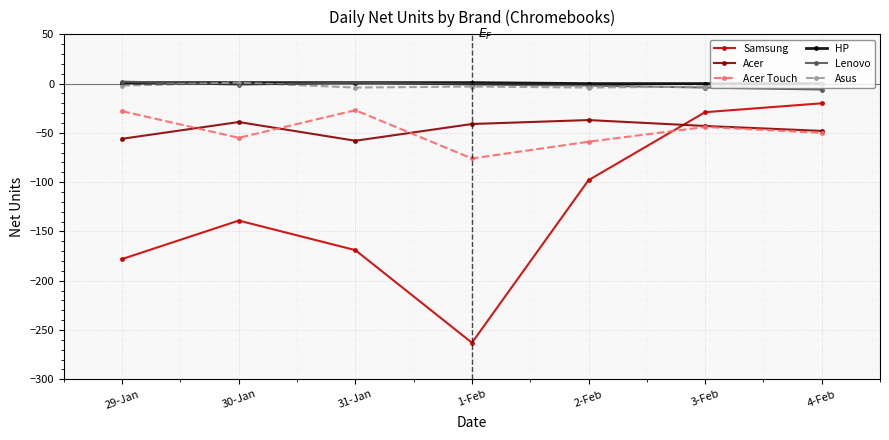

At which label is Acer Touch closest to -51?

4-Feb